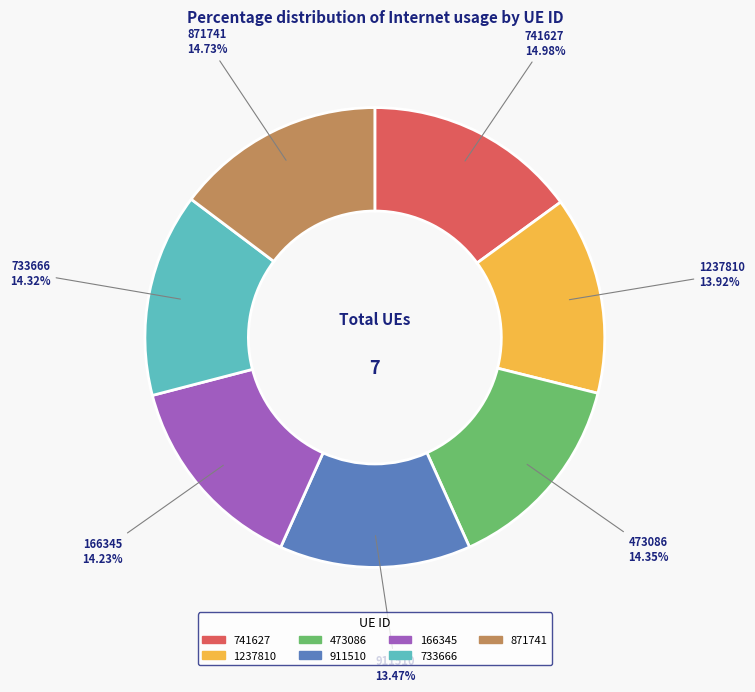

The 911510 slice represents 13% of the pie. True or false?

True